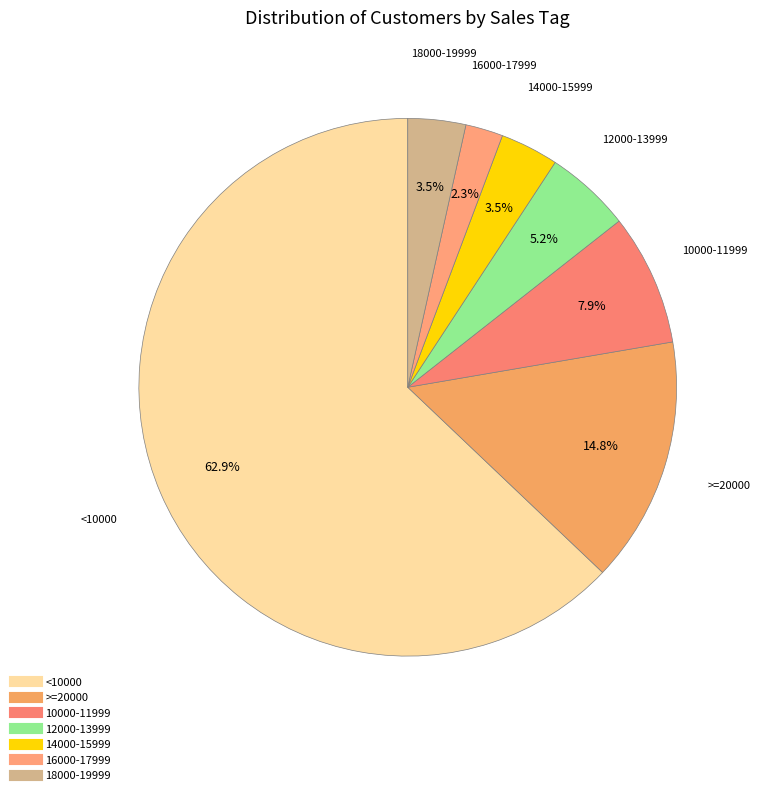

Approximately how many times larger is the value at <10000 compared to 10000-11999?

8.0